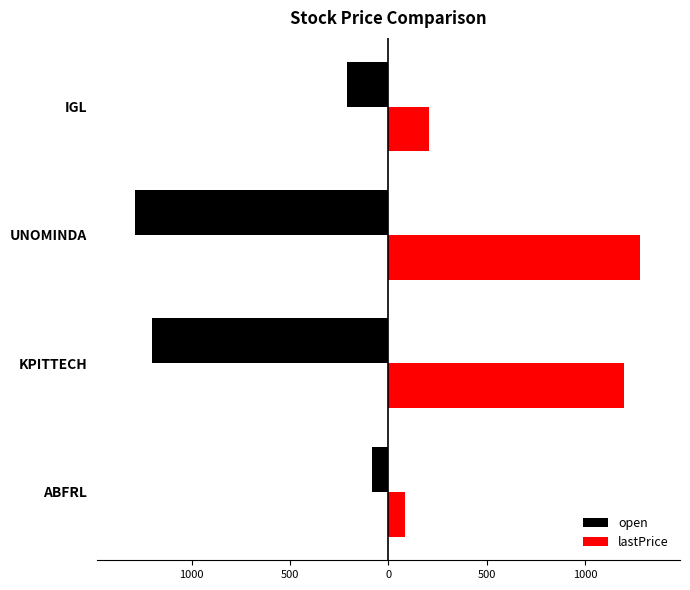

Which series has the largest range (max minus min)?

open